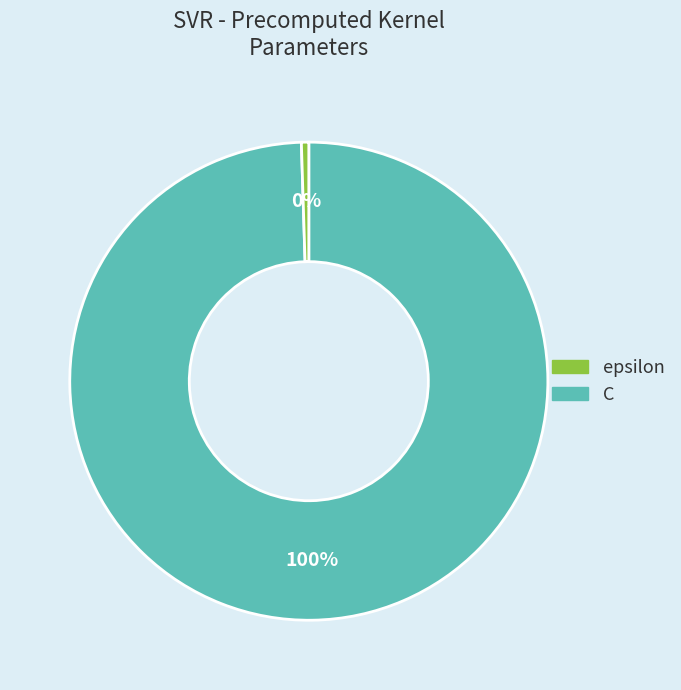

Does any single category account for the majority?

Yes